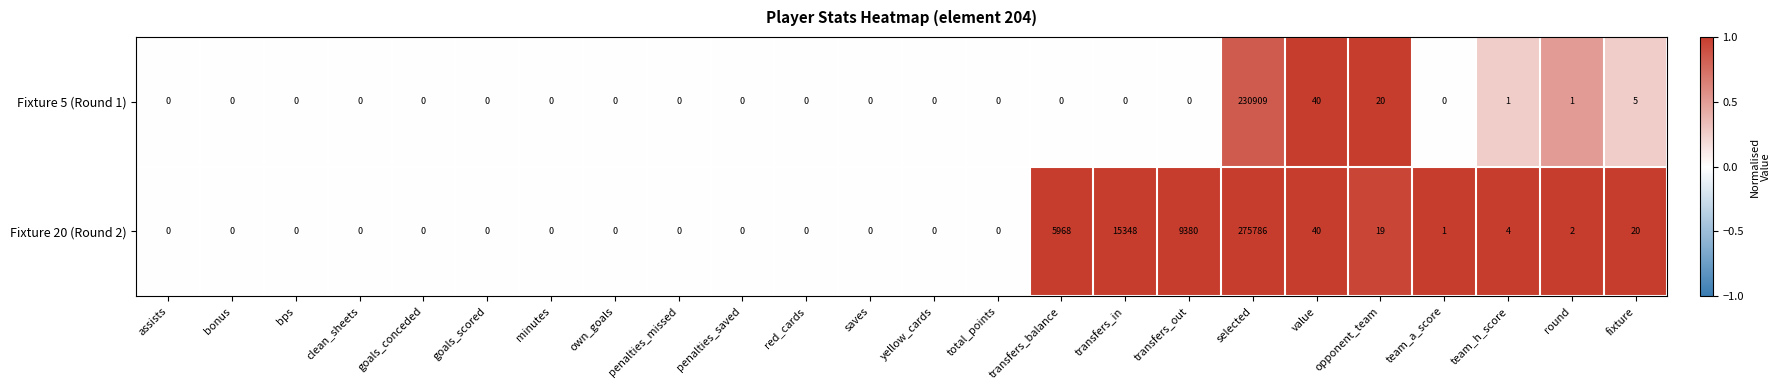

What is the average value of the Fixture 20 (Round 2) series?

12774